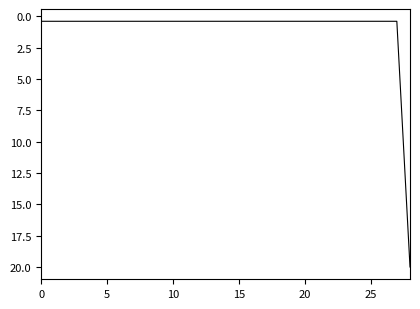

What is the average value?

1.1